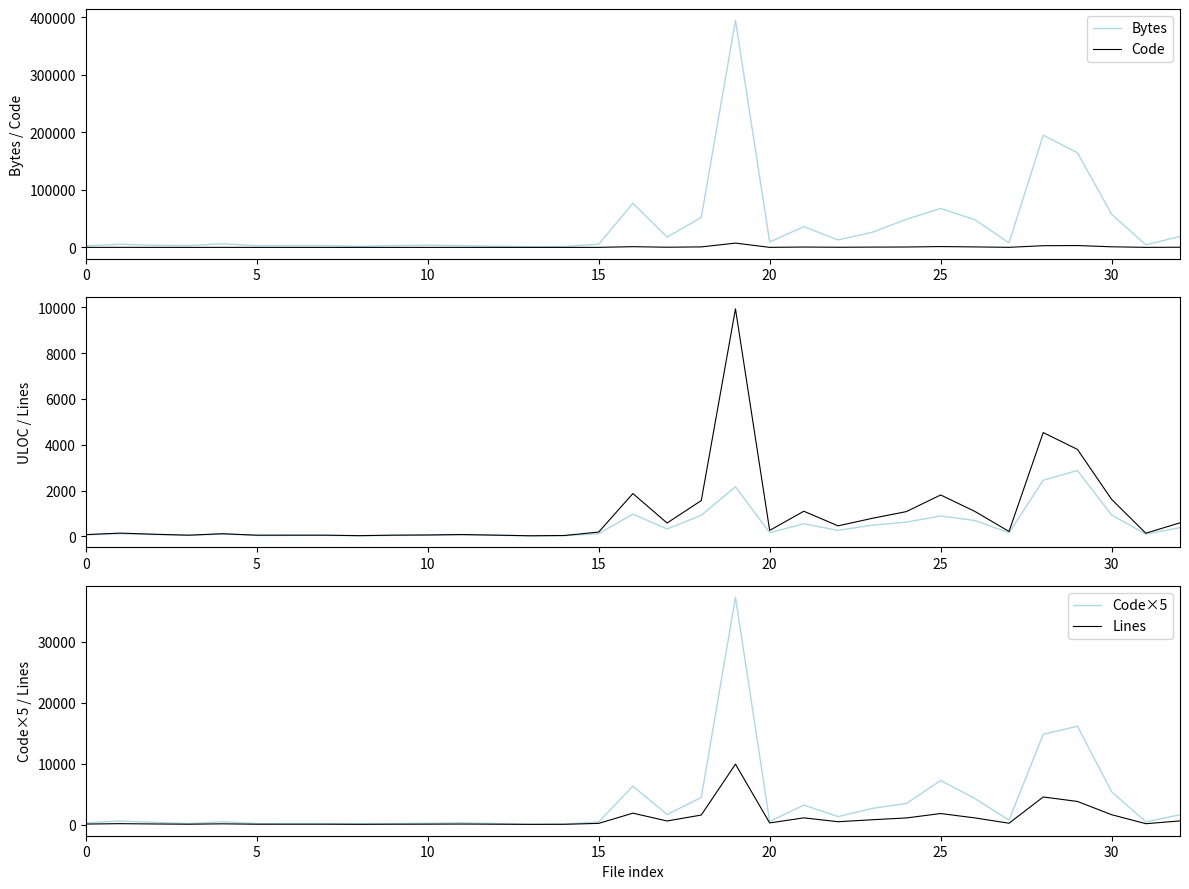

The Bytes series shows 3237 at 7. True or false?

True